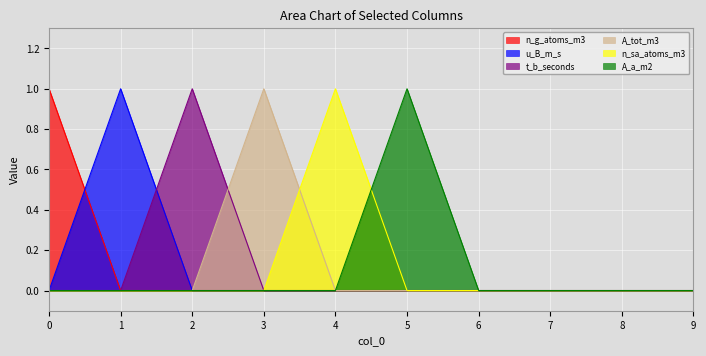

Reading left to right, transcribe all the data shown in this chart.

n_g_atoms_m3: 1	0	0	0	0	0	0	0	0	0
u_B_m_s: 0	1	0	0	0	0	0	0	0	0
t_b_seconds: 0	0	1	0	0	0	0	0	0	0
A_tot_m3: 0	0	0	1	0	0	0	0	0	0
n_sa_atoms_m3: 0	0	0	0	1	0	0	0	0	0
A_a_m2: 0	0	0	0	0	1	0	0	0	0